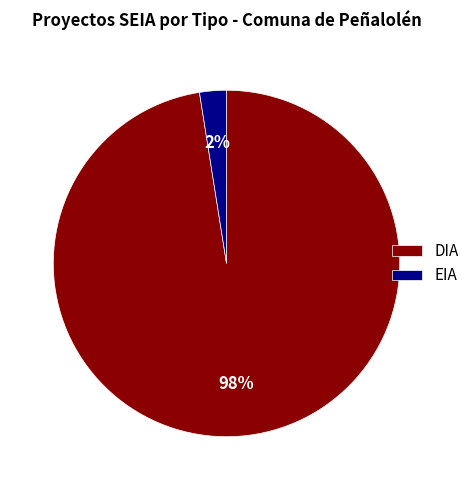

True or false: EIA accounts for 15% of the total.

False